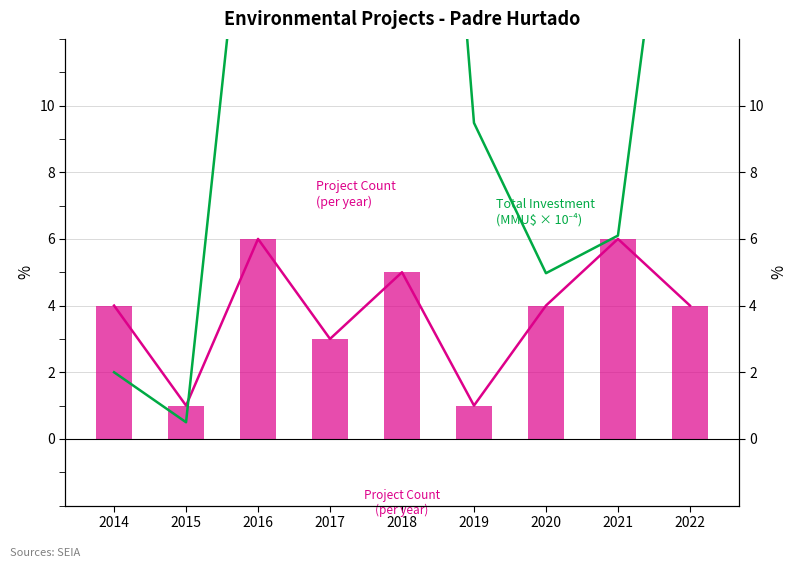

Reading left to right, what are all the values shown in this chart?

Project Count: 2014=4.0	2015=1.0	2016=6.0	2017=3.0	2018=5.0	2019=1.0	2020=4.0	2021=6.0	2022=4.0
Project Count (quarterly): 2014=4.0	2015=1.0	2016=6.0	2017=3.0	2018=5.0	2019=1.0	2020=4.0	2021=6.0	2022=4.0
Total Investment (scaled, MMU$×10⁻⁴): 2014=2.0	2015=0.5	2016=20.6	2017=21.3	2018=36.2	2019=9.5	2020=5.0	2021=6.1	2022=22.6